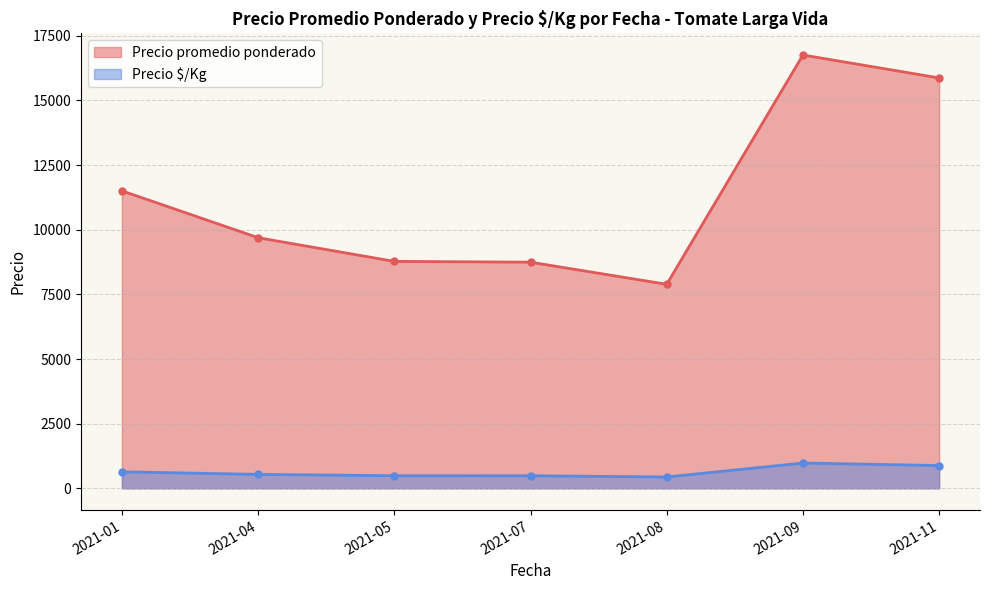

List the series in order of their overall mean, highest first.

Precio promedio ponderado, Precio $/Kg